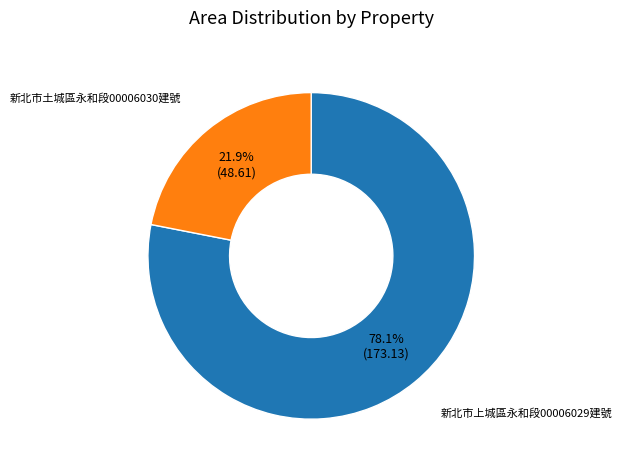

Is there any slice that represents more than half of the pie?

Yes